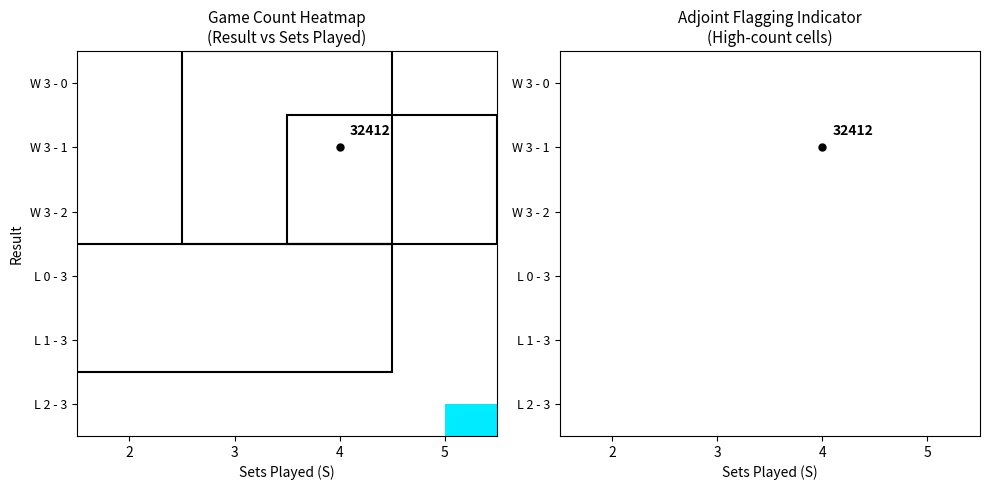

At how many categories does at least one series exceed 14?

2